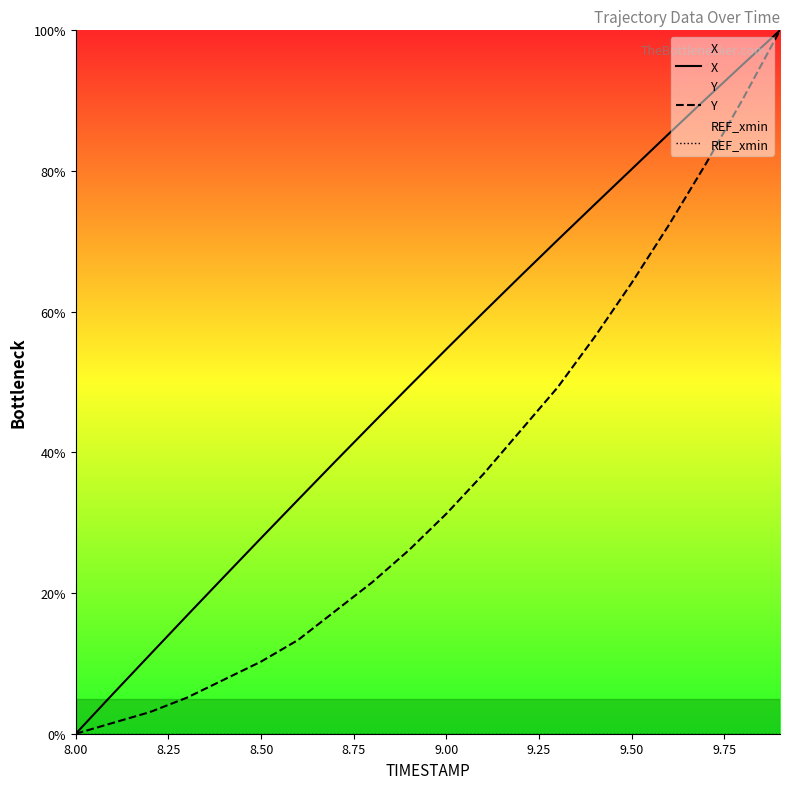

The Y series shows 10.3 at 8.50. True or false?

True